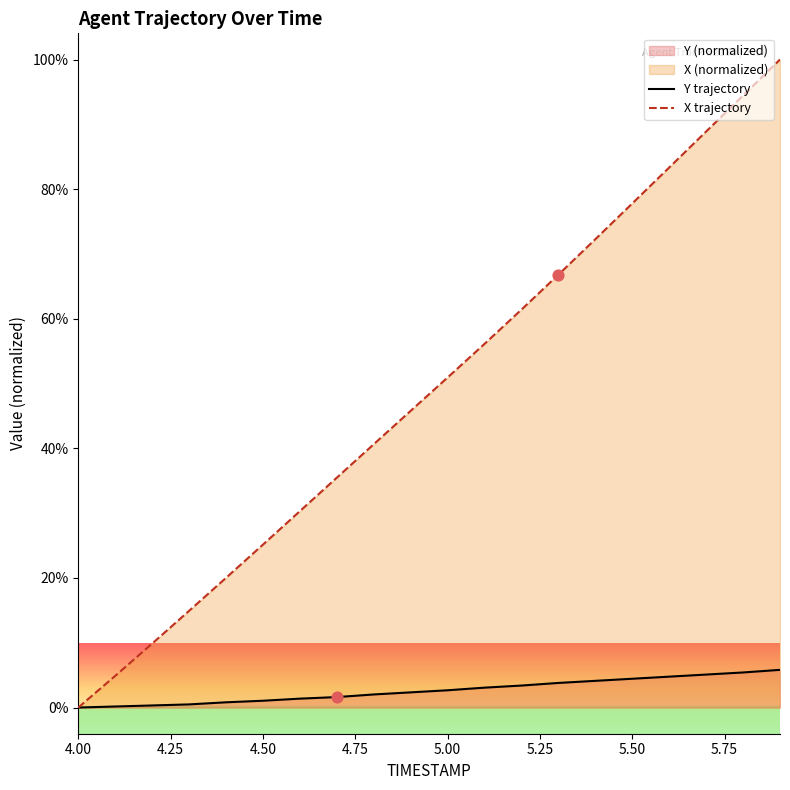

Is the value of Y trajectory at 4.25 greater than the value of X trajectory at 11?

No